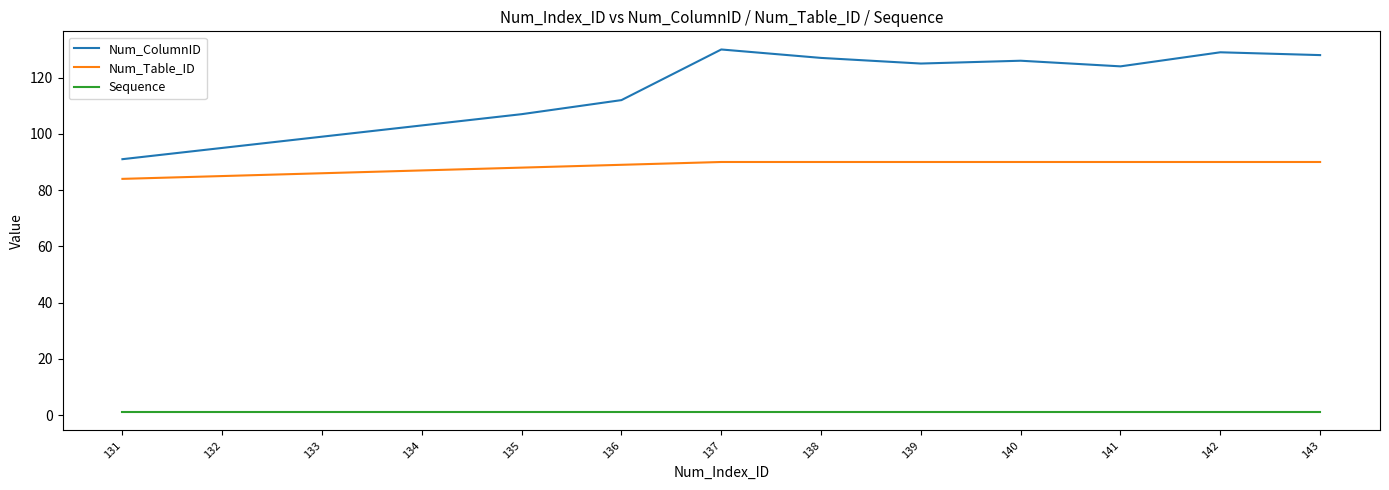

True or false: Num_Table_ID has a value of 37 at 141.

False